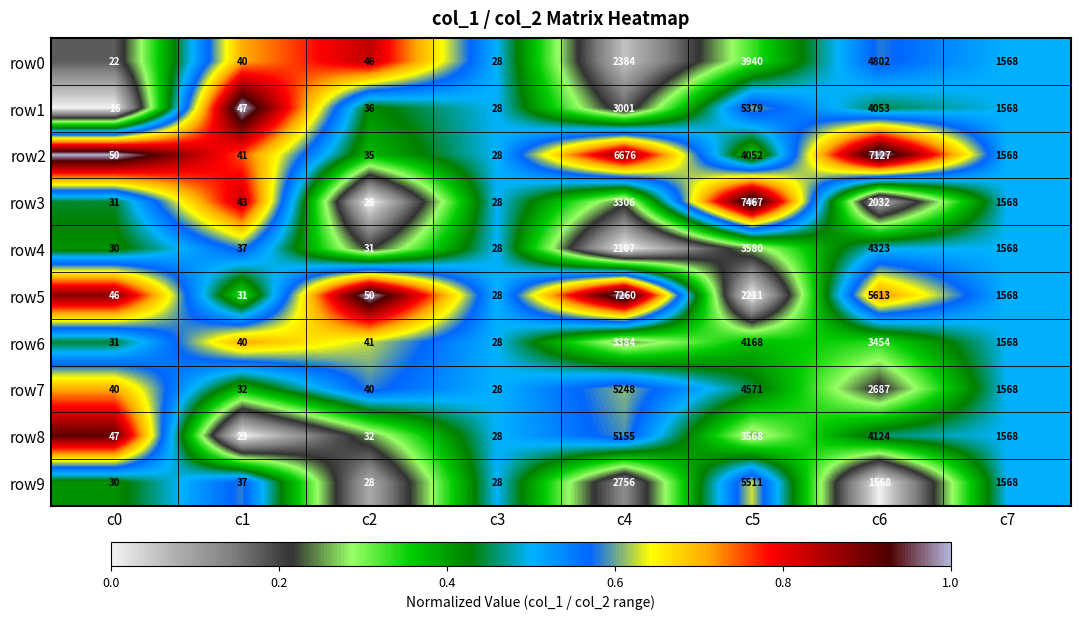

Which series has the largest total across all categories?

row2